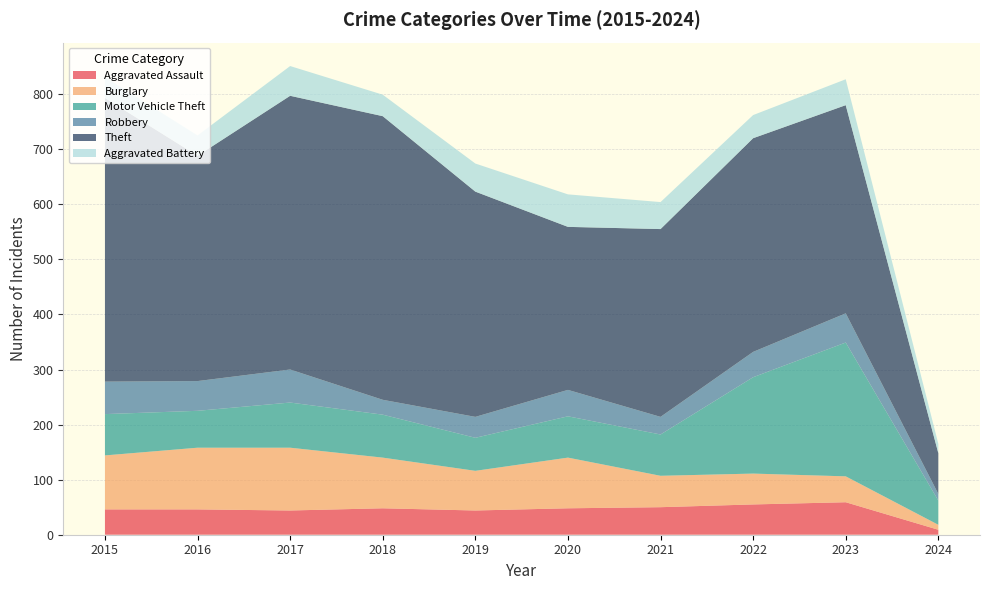

Reading left to right, extract all data points from this chart.

Aggravated Assault: 46	46	44	48	44	48	50	55	59	9
Burglary: 98	112	114	92	72	92	57	56	47	9
Motor Vehicle Theft: 75	67	82	78	60	75	75	175	243	44
Robbery: 59	54	60	27	38	48	32	46	53	12
Theft: 515	409	497	515	409	296	341	388	378	74
Aggravated Battery: 38	37	54	39	51	59	49	42	47	17